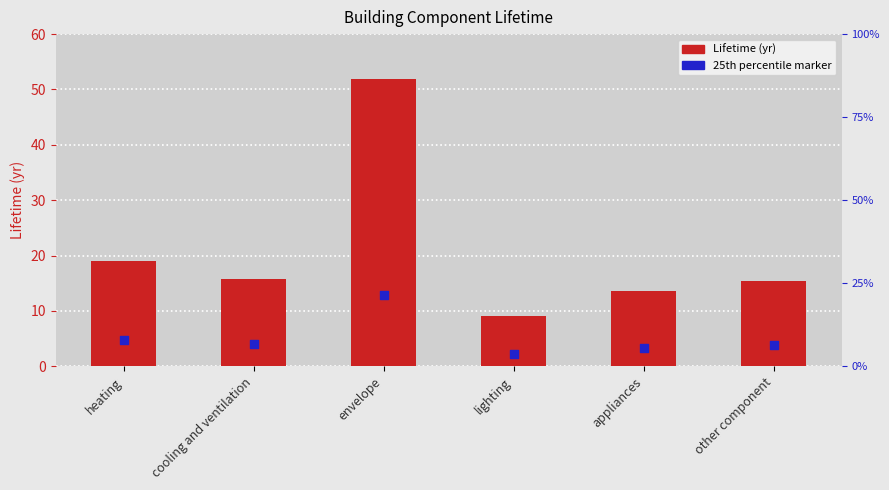

At which category is the sum across all series the highest?

envelope